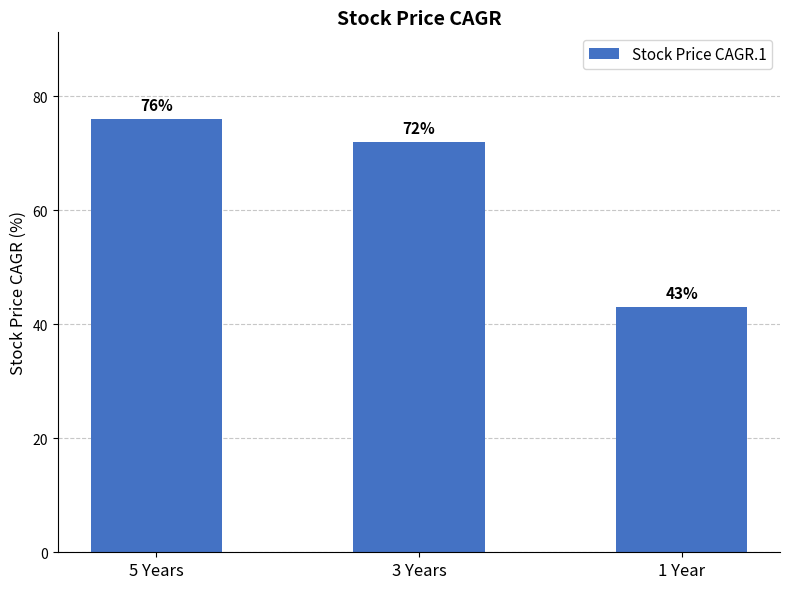

The chart shows a value of 42 at 5 Years. True or false?

False